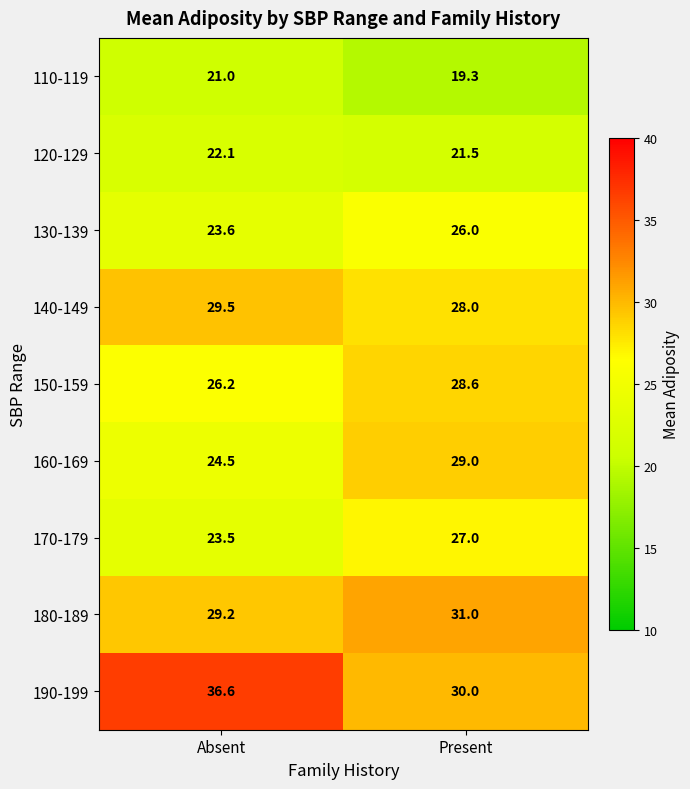

Which series has the widest spread of values?

190-199